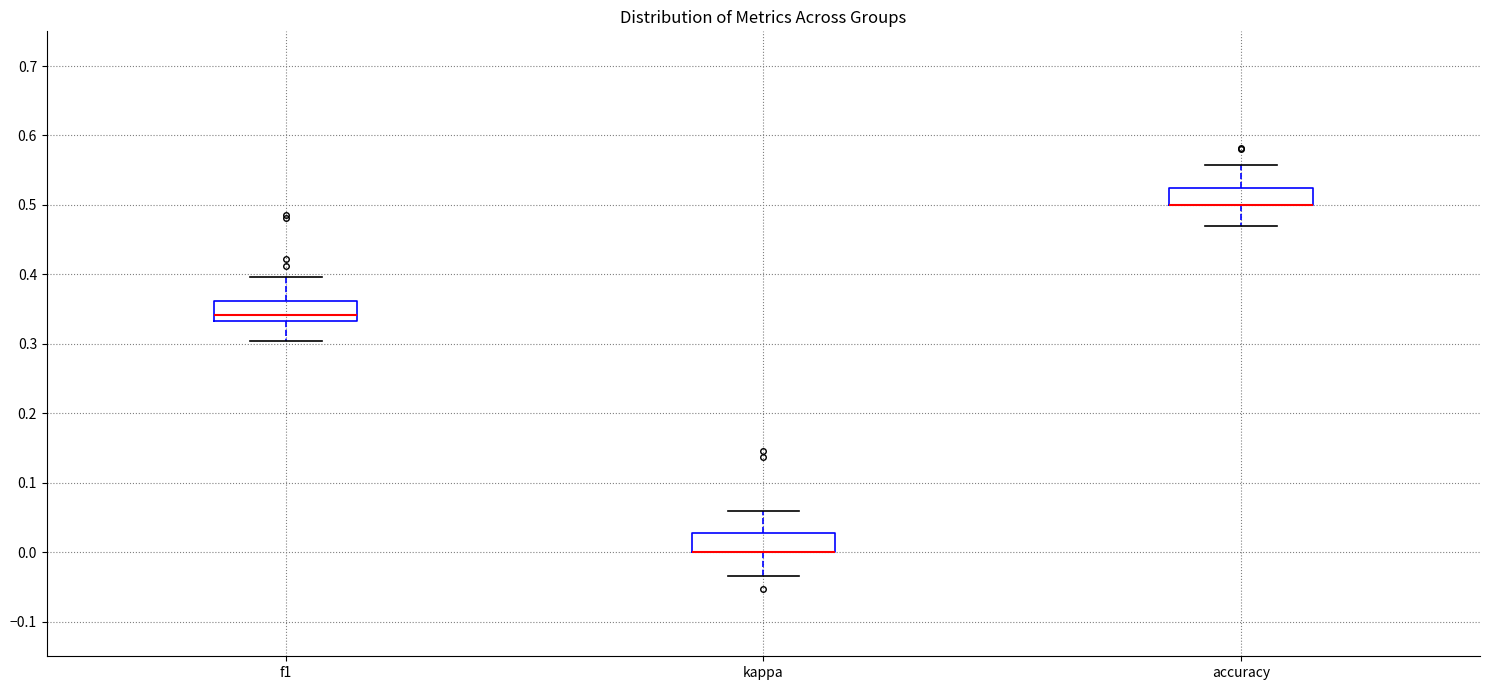

Where does the upper whisker of the box for f1 end on the y-axis? The values are not printed on the chart, so give them approximately, as read against the axis.

0.40